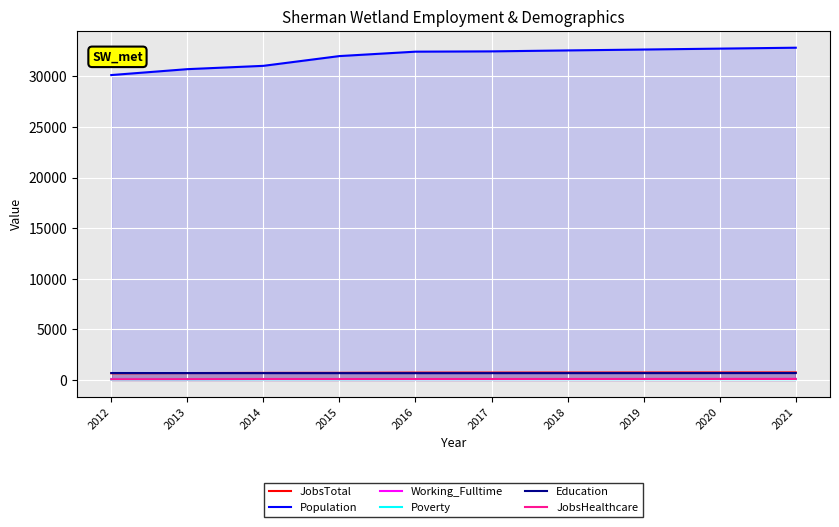

Reading right to left, transcribe all the data shown in this chart.

JobsTotal: 2021=749	2020=745	2019=741	2018=737	2017=733	2016=730	2015=708	2014=702	2013=685	2012=664
Population: 2021=32842	2020=32752	2019=32662	2018=32573	2017=32480	2016=32451	2015=32015	2014=31050	2013=30722	2012=30138
Working_Fulltime: 2021=105	2020=103	2019=100	2018=97	2017=94	2016=92	2015=98	2014=99	2013=93	2012=101
Poverty: 2021=80	2020=80	2019=79	2018=78	2017=77	2016=76	2015=68	2014=67	2013=60	2012=61
Education: 2021=684	2020=682	2019=680	2018=678	2017=676	2016=674	2015=676	2014=679	2013=683	2012=688
JobsHealthcare: 2021=99	2020=98	2019=97	2018=96	2017=95	2016=95	2015=90	2014=90	2013=83	2012=74